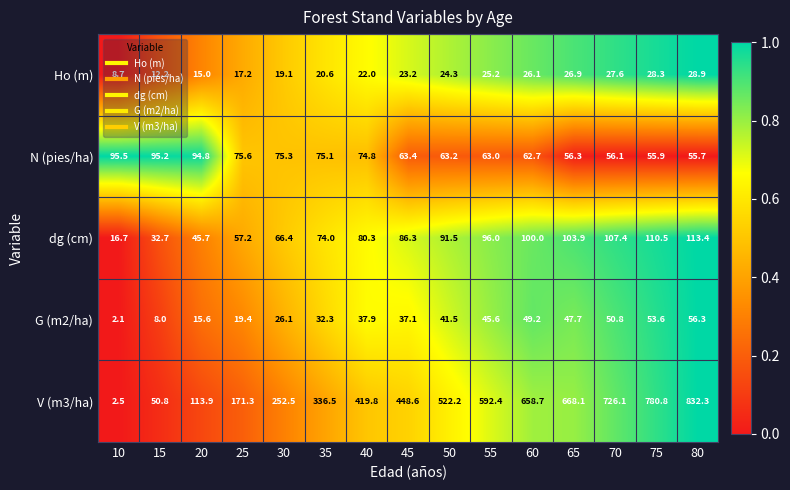

Which series changed the most between 30 and 60?

V (m3/ha)